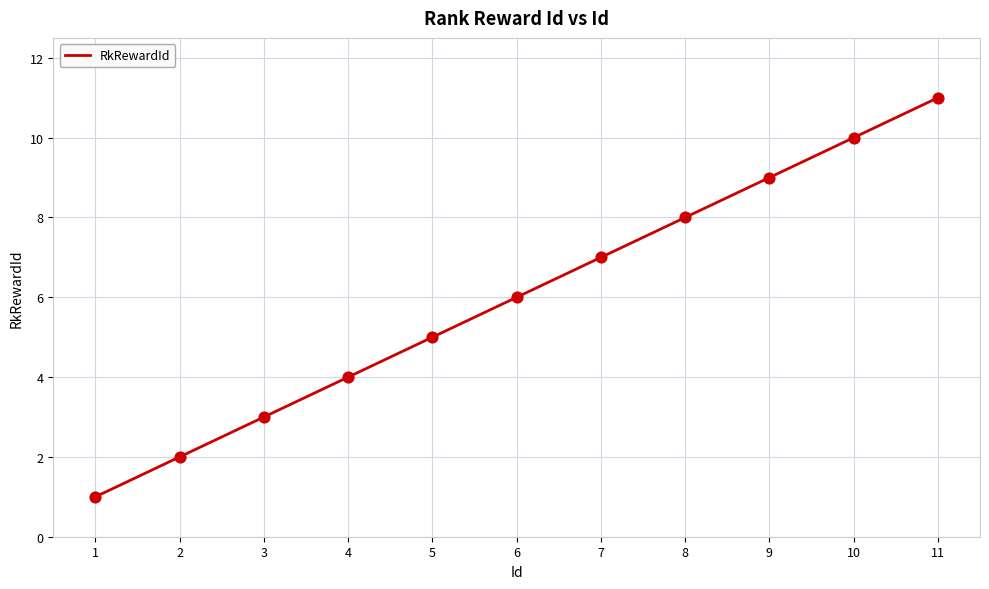

What is the change in value from 2 to 5?

+3